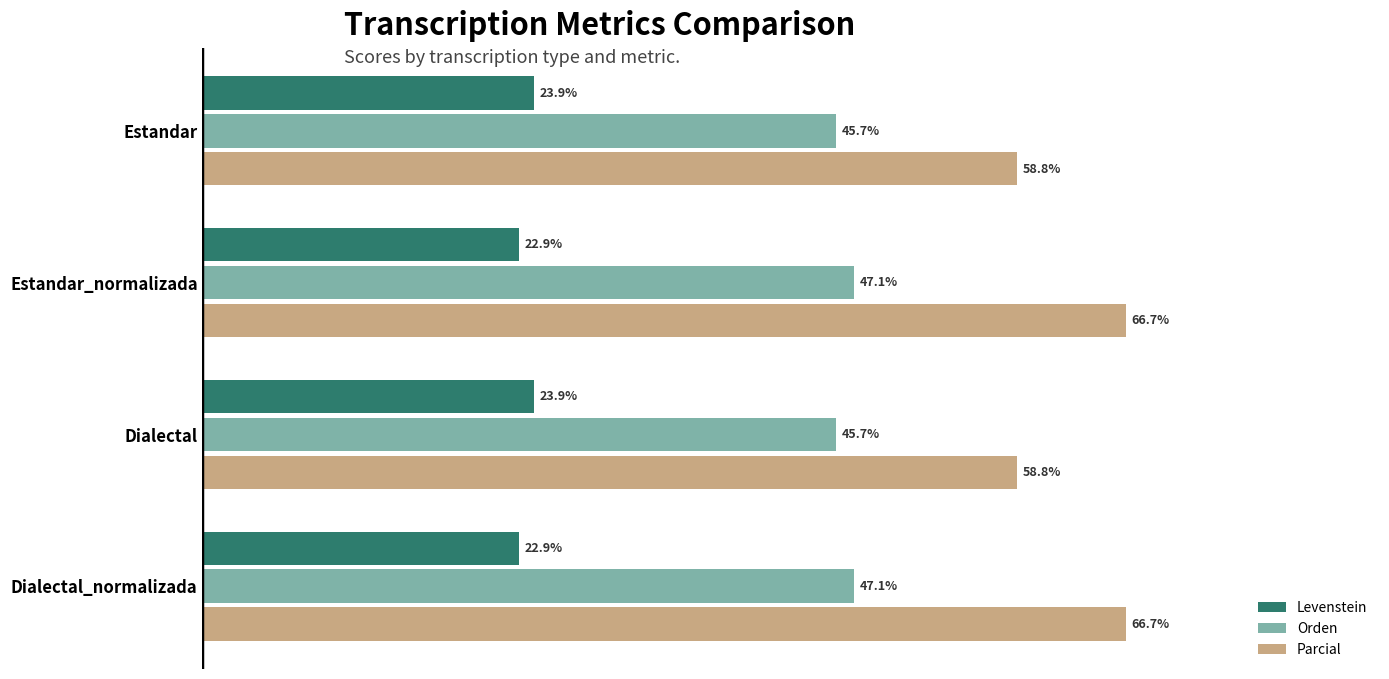

Which series has the widest spread of values?

Parcial